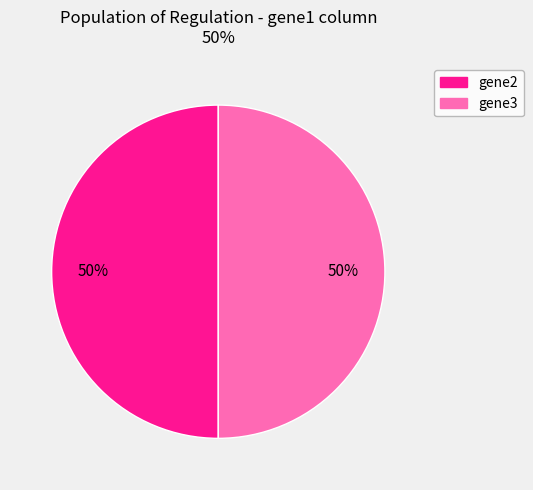

Which category has the smallest portion of the pie?

gene2